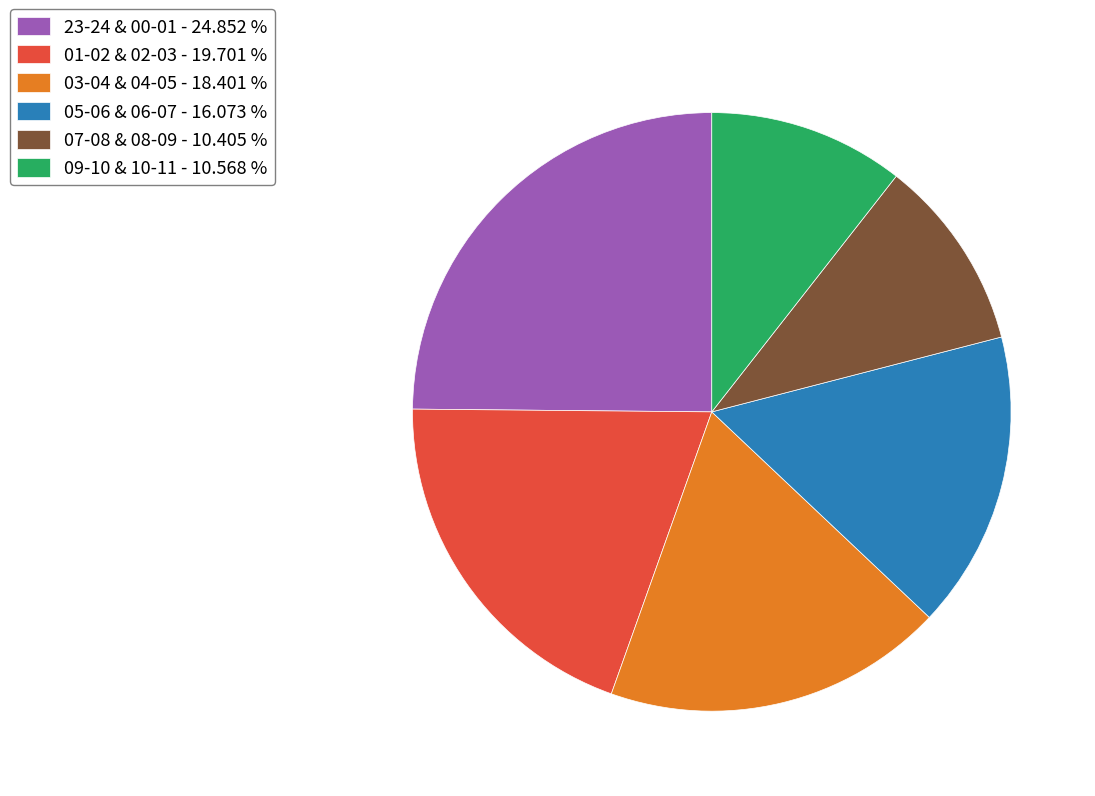

Do 09-10 & 10-11 - 10.568 % and 07-08 & 08-09 - 10.405 % together represent more than half of the pie?

No